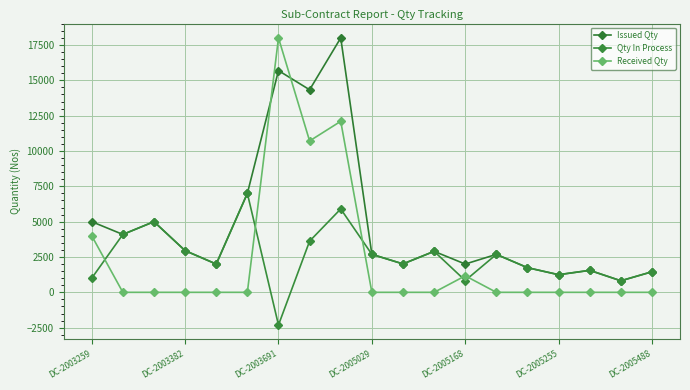

How many data points in Received Qty are above 0?

5